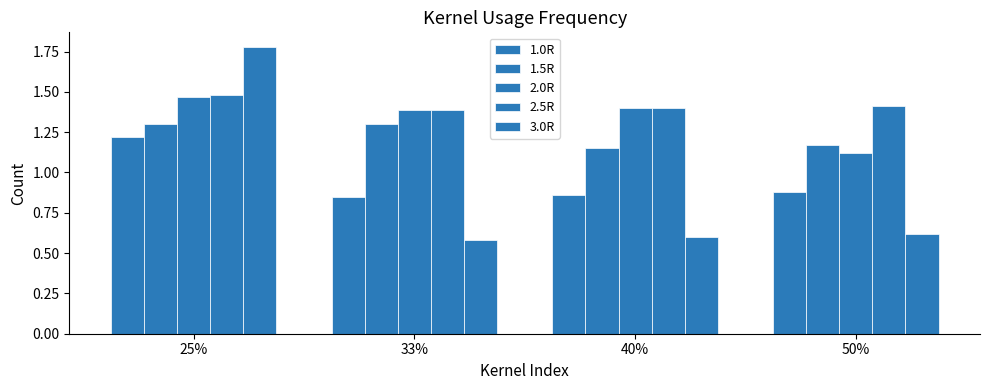

Which series has the widest spread of values?

3.0R